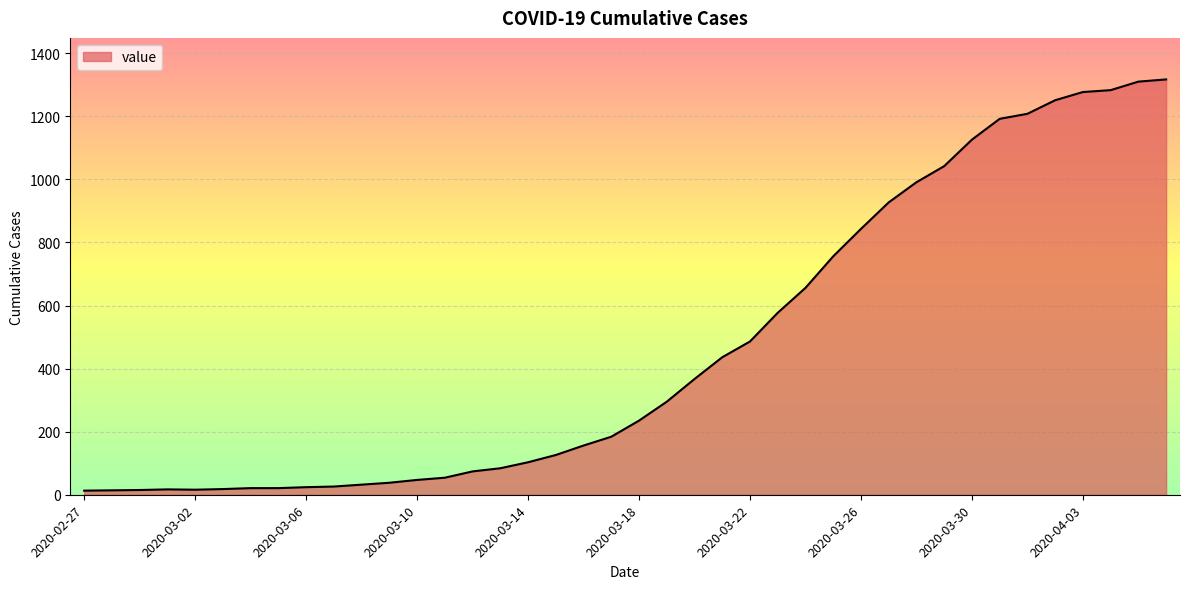

What is the difference between the maximum and minimum values?

1304